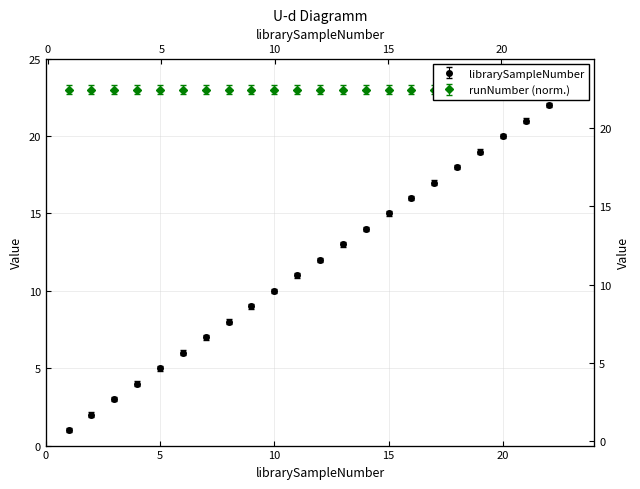

How many values exceed 12?

11